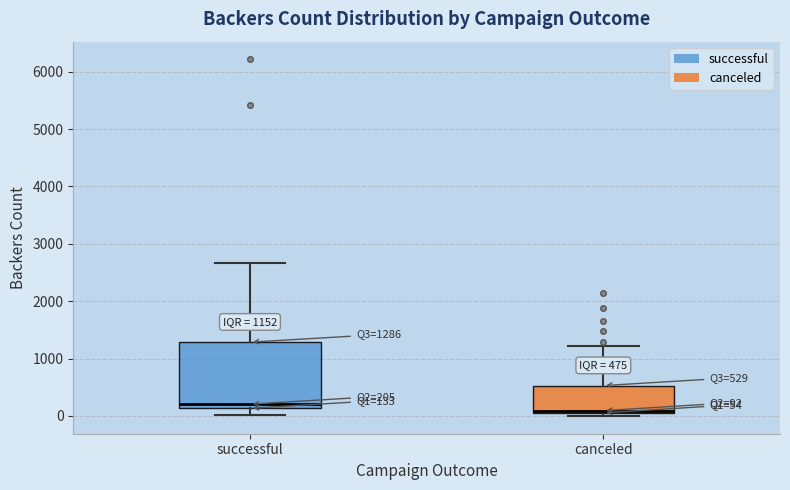

Which box has the highest median line?

successful